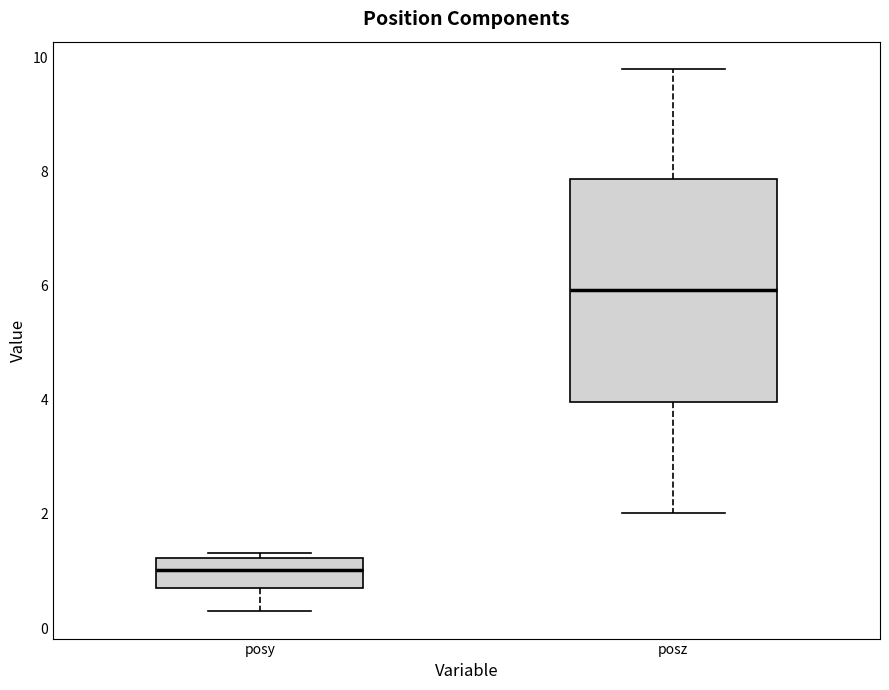

Where is the upper edge of the box for posz on the y-axis? The values are not printed on the chart, so give them approximately, as read against the axis.

7.8